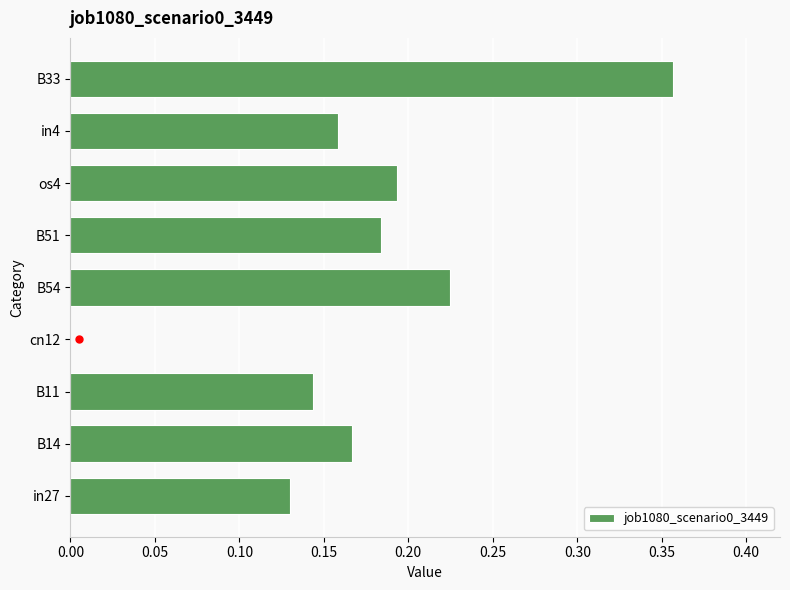

How many distinct data groups are displayed?

1